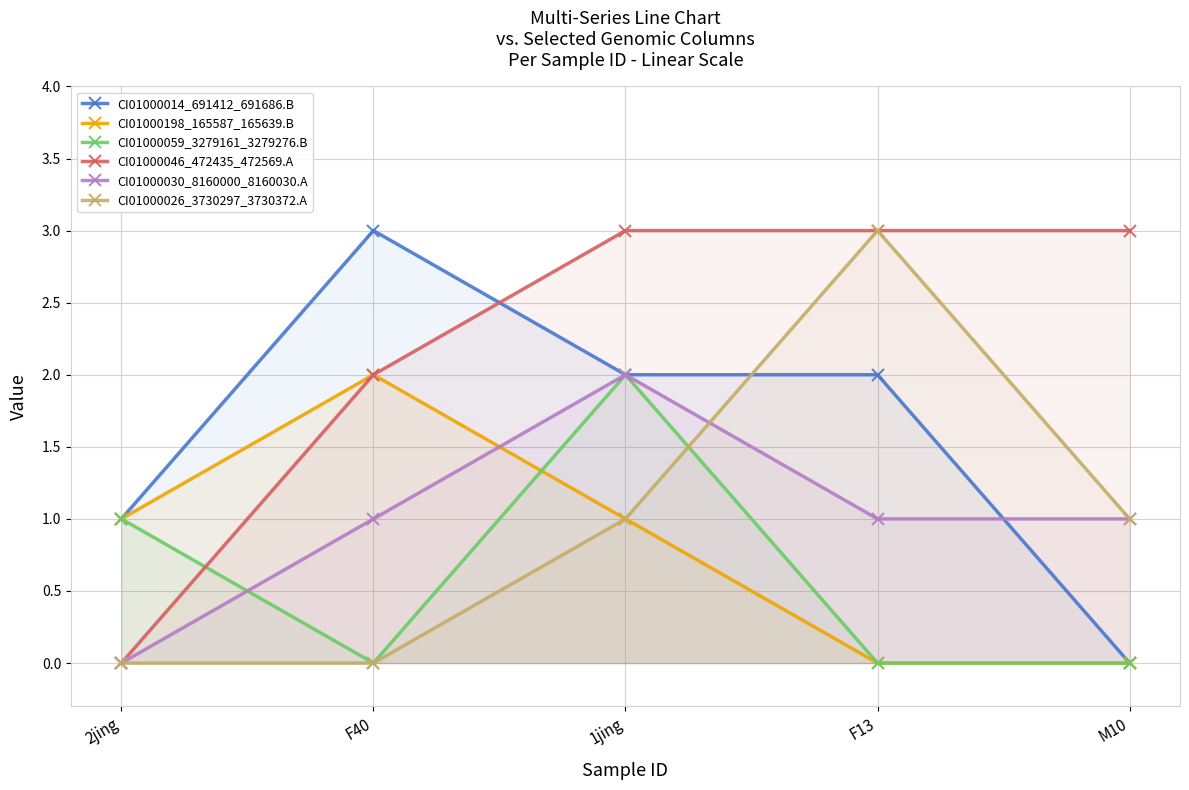

In CI01000030_8160000_8160030.A, how many points are higher than both neighbors (excluding endpoints)?

1